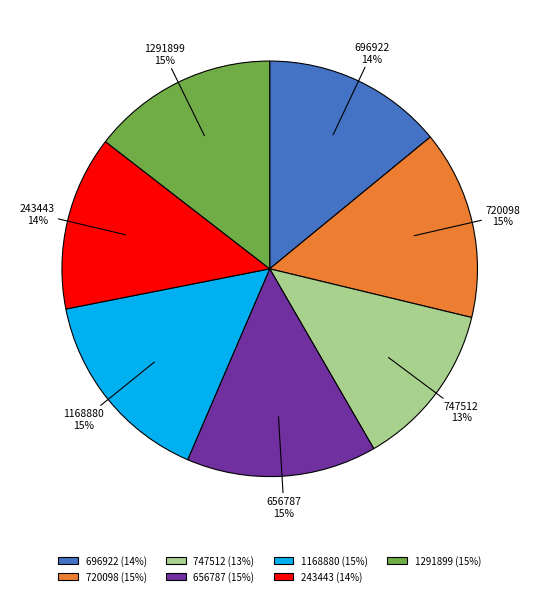

What percentage is the 696922 slice, to the nearest percent?

14%